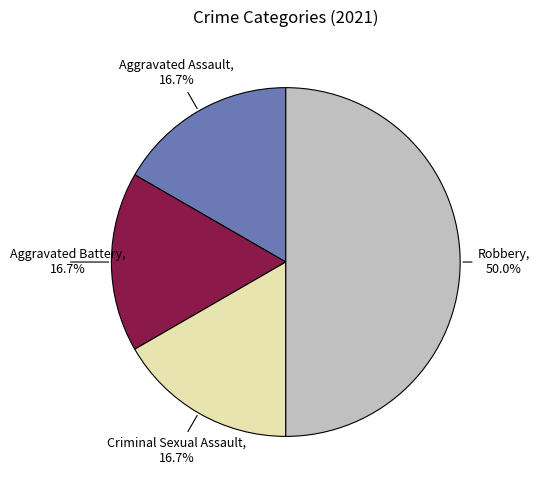

Rank the categories by value from lowest to highest.

Aggravated Assault, Aggravated Battery, Criminal Sexual Assault, Robbery